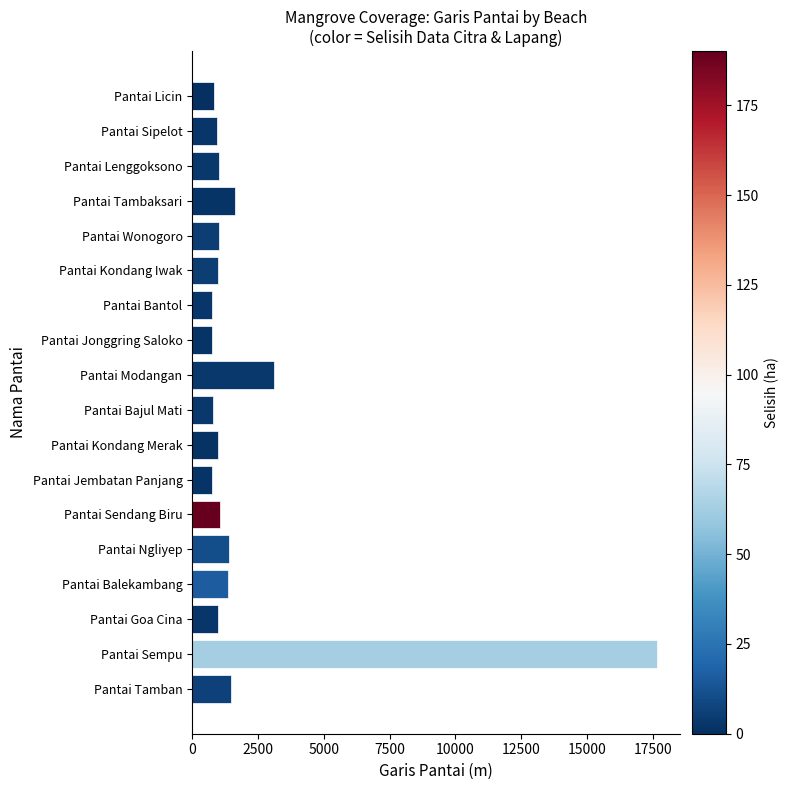

What is the greatest value displayed?

17661